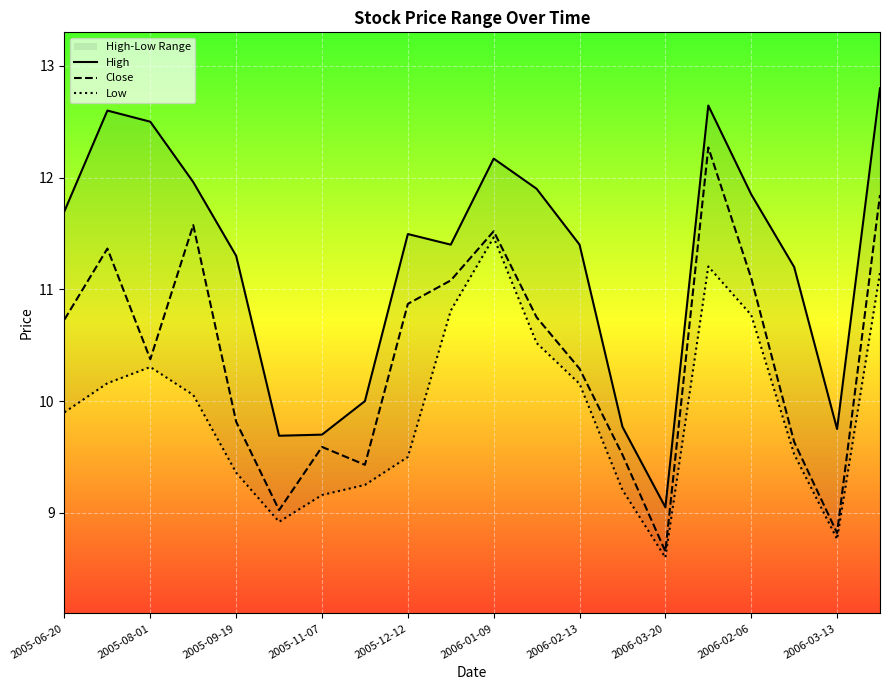

List the series in order of their peak value, lowest first.

Low, Close, High